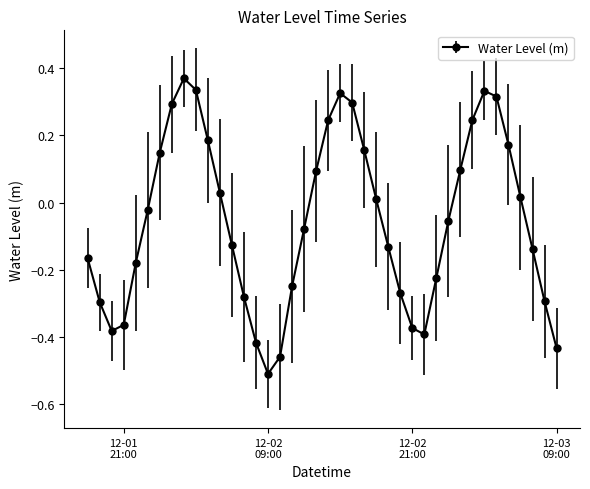

How many series are shown in this chart?

1